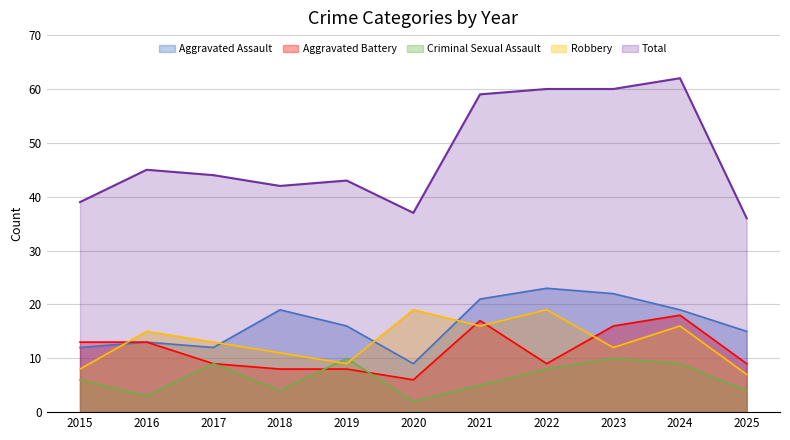

True or false: Aggravated Assault and Aggravated Battery cross at least once.

False